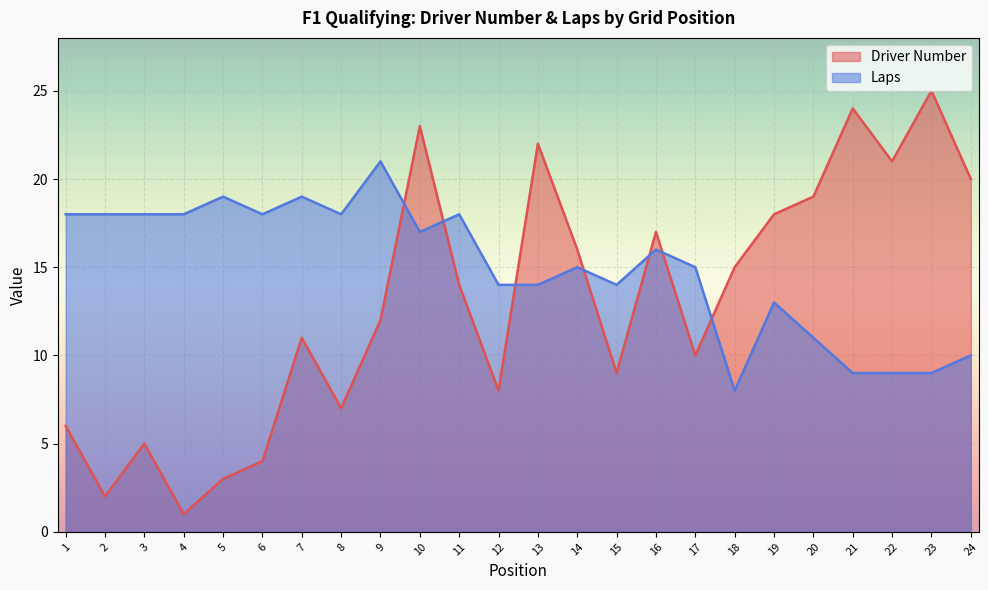

Reading left to right, list all the values displayed in this chart.

Driver Number: 6	2	5	1	3	4	11	7	12	23	14	8	22	16	9	17	10	15	18	19	24	21	25	20
Laps: 18	18	18	18	19	18	19	18	21	17	18	14	14	15	14	16	15	8	13	11	9	9	9	10